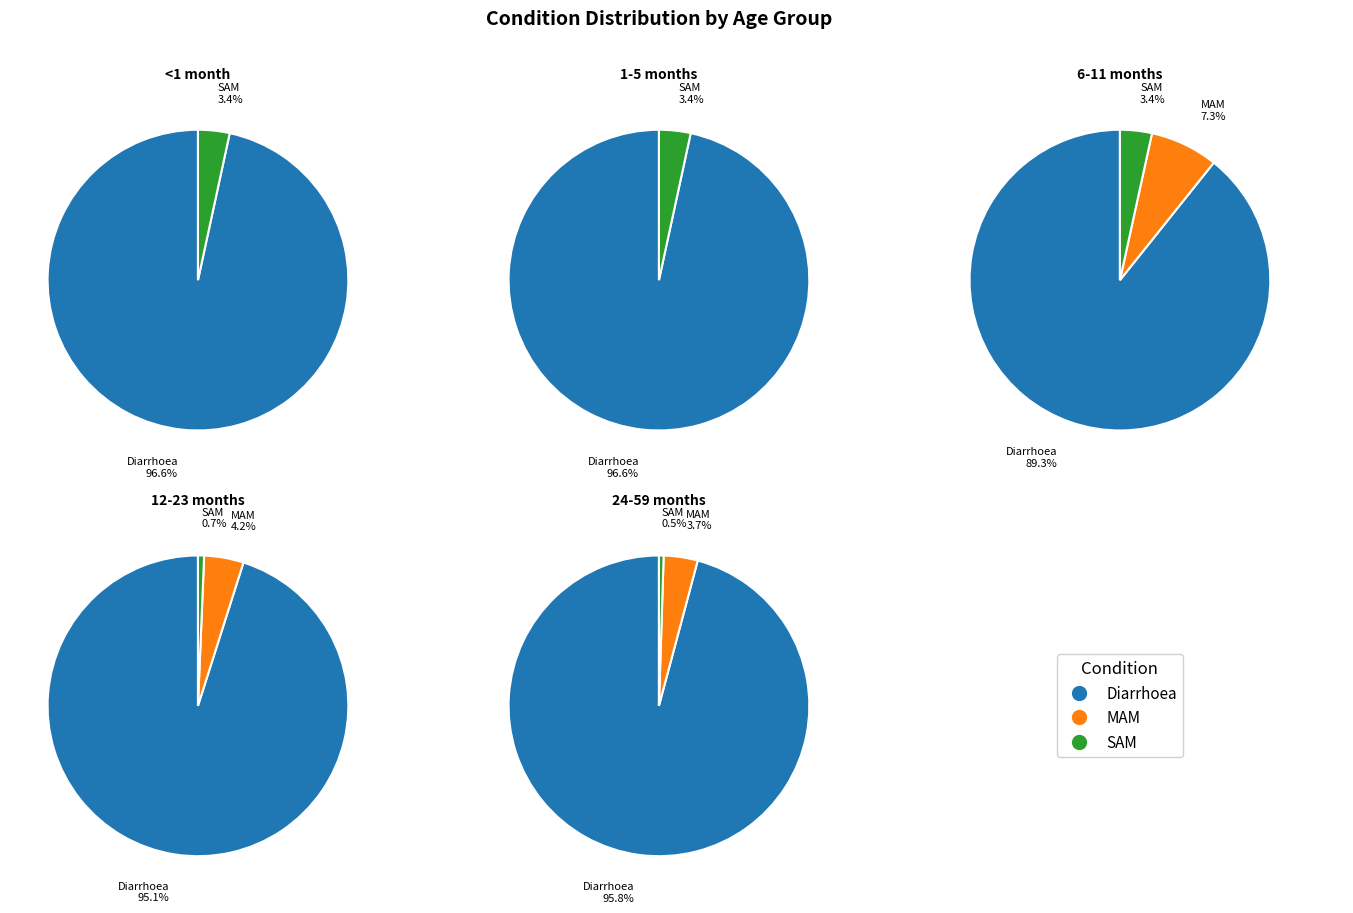

How much of the chart is everything except SAM?

96.6%